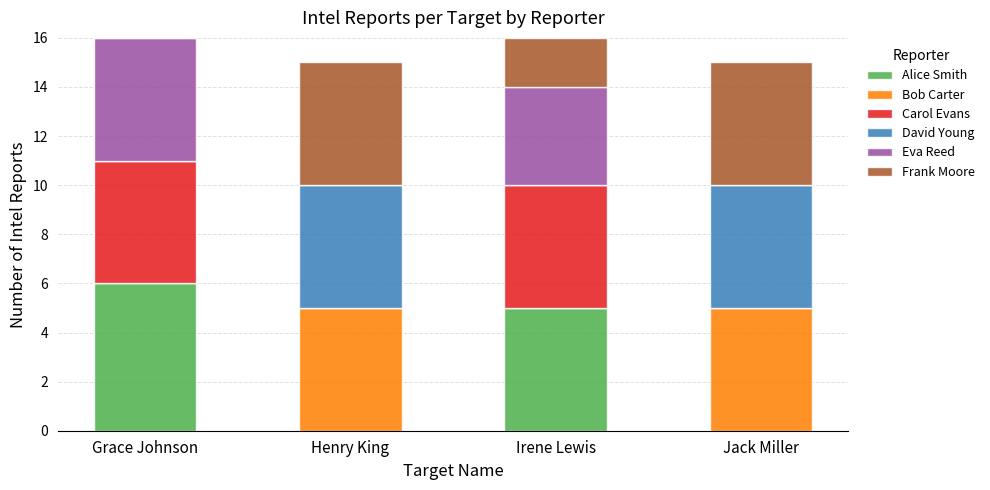

What is the highest value of the Alice Smith series?

6